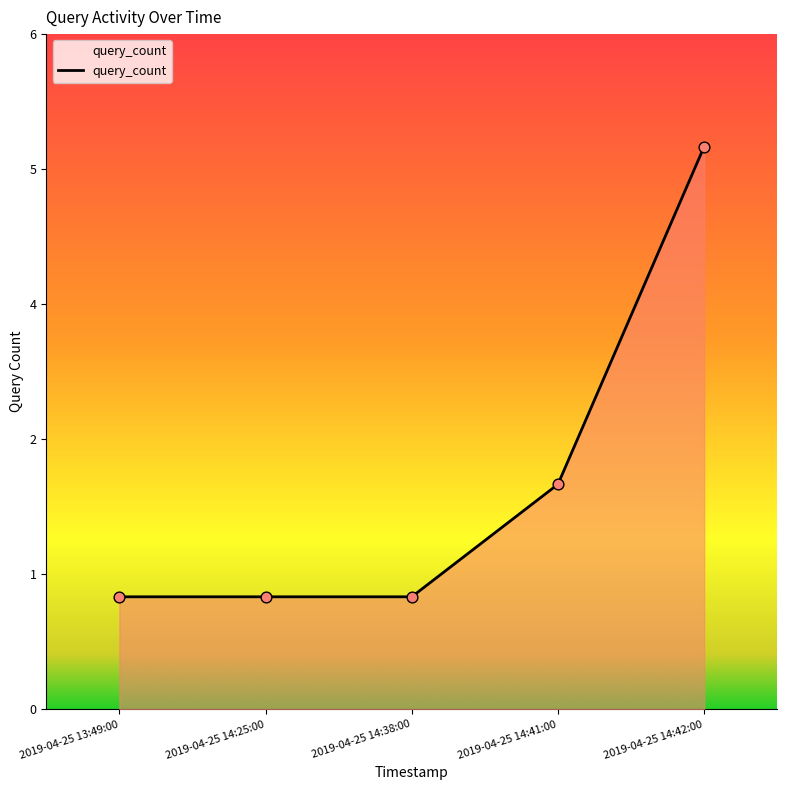

Approximately how many times larger is the value at 2019-04-25 14:41:00 compared to 2019-04-25 14:38:00?

2.0